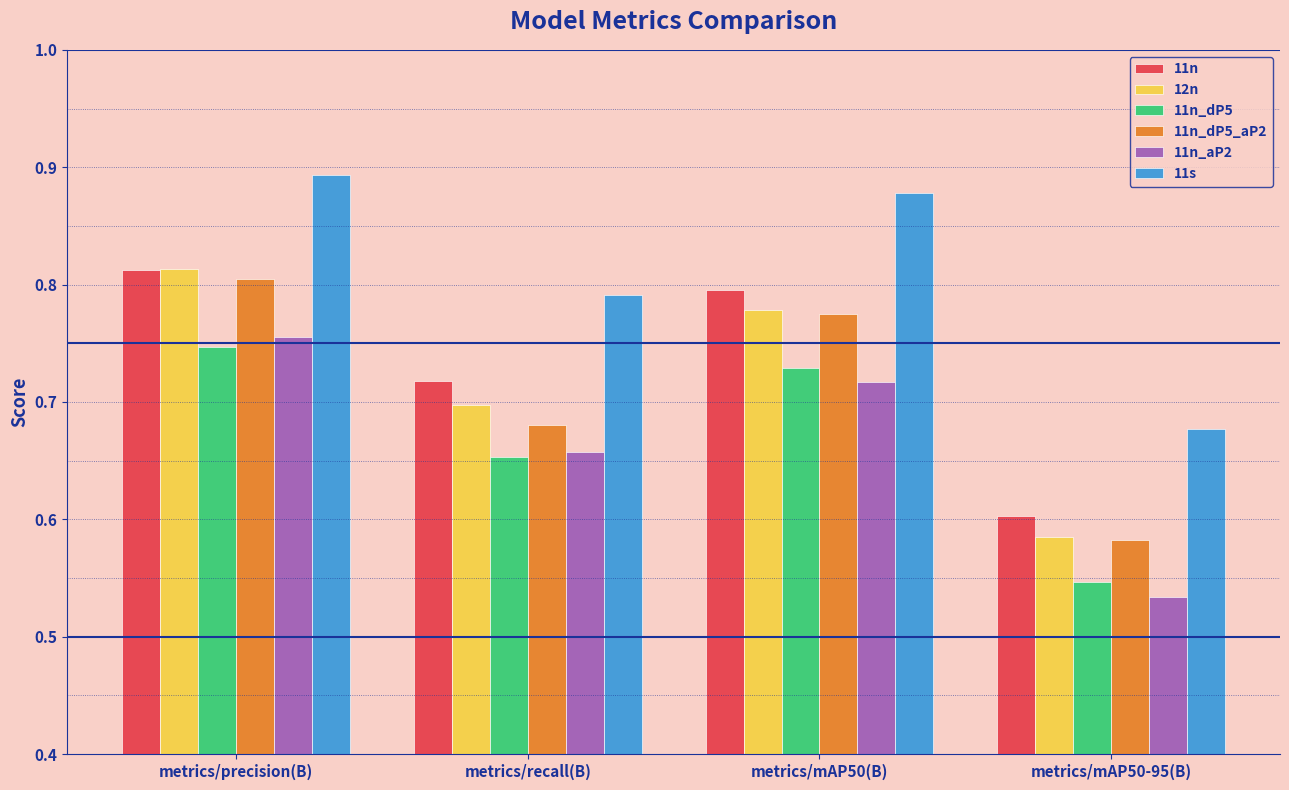

Is the value of 12n at metrics/mAP50(B) greater than the value of 11n at metrics/mAP50(B)?

No